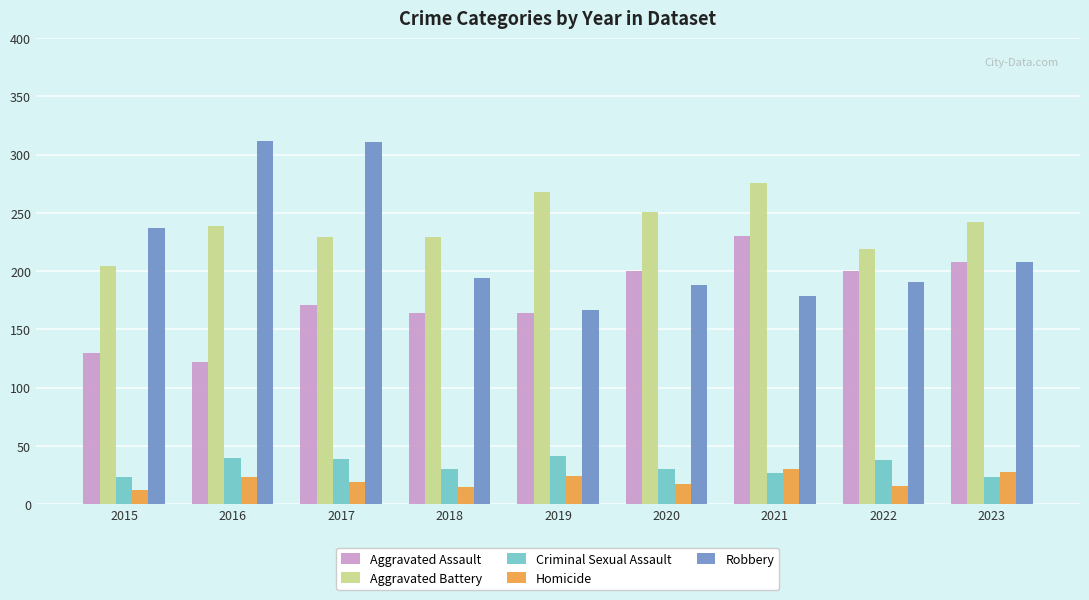

Which series changed the most between 2015 and 2020?

Aggravated Assault